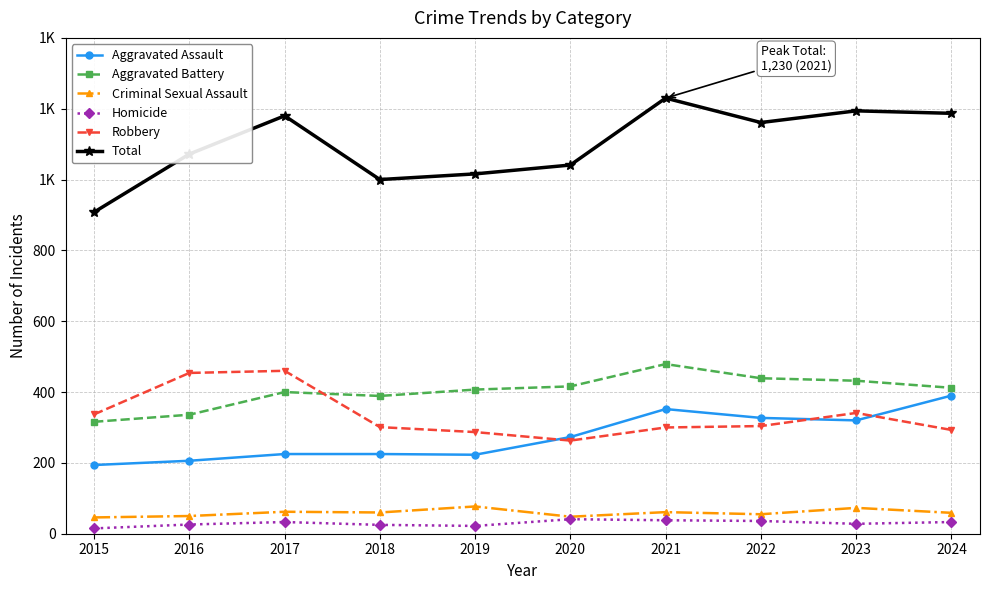

What is the difference between the highest and lowest values at 2016?

1046